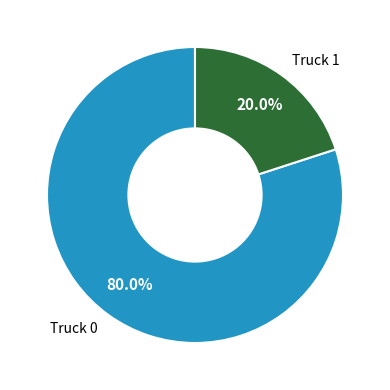

Which has a higher value, Truck 1 or Truck 0?

Truck 0